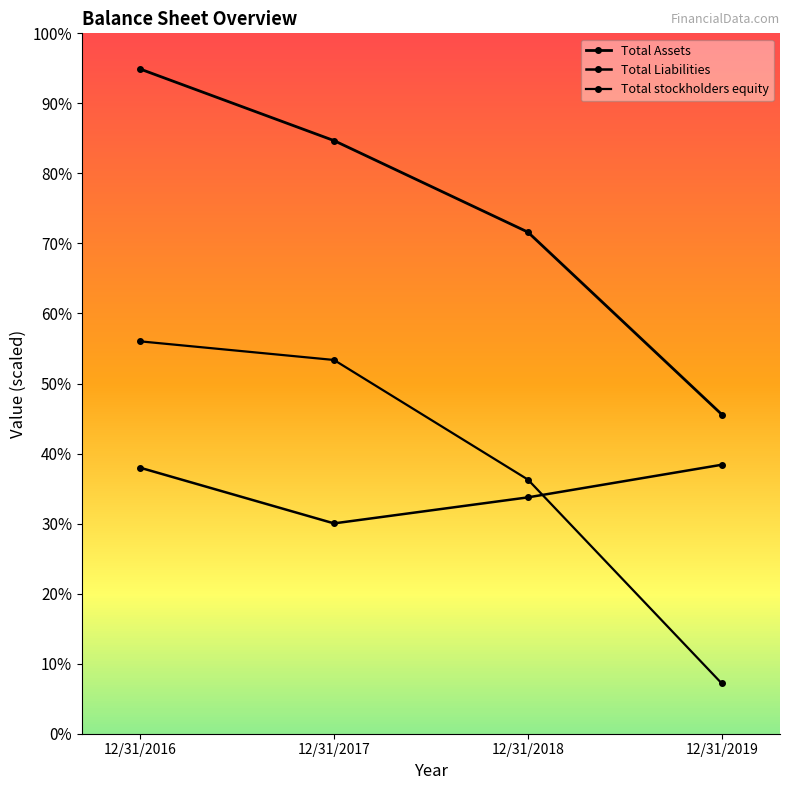

Is this an area chart (filled region under the line)?

No